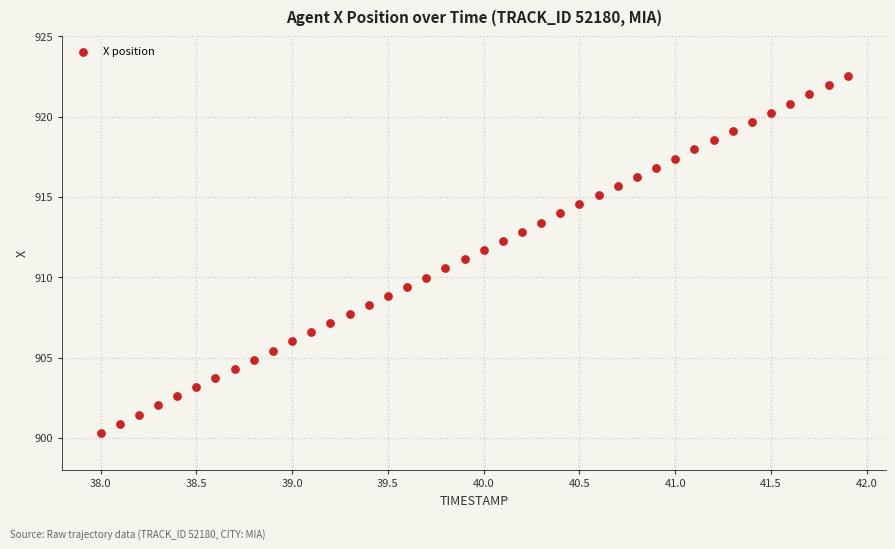

What is the range of Y values (max minus min)?

22.2